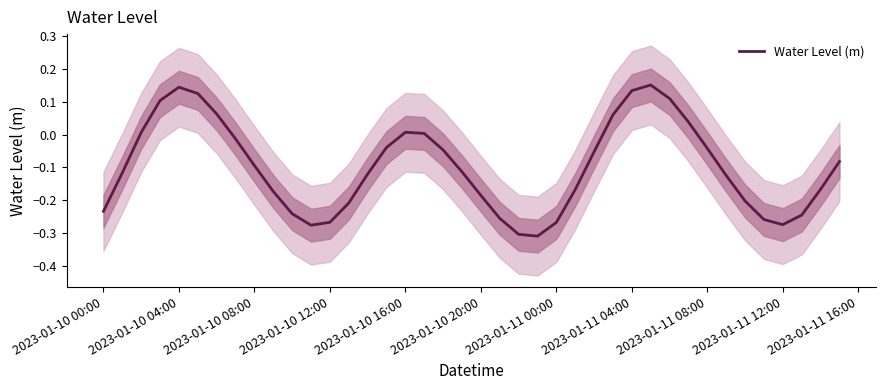

What is the smallest value displayed?

-0.3